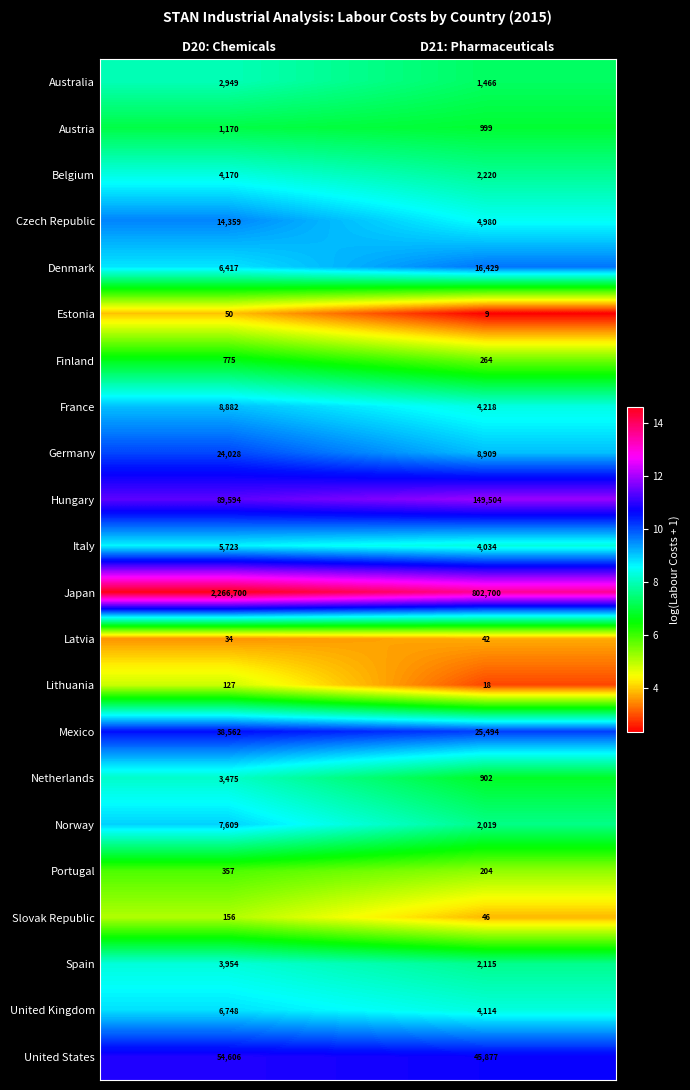

What is the sum of the Norway values at D21: Pharmaceuticals and D20: Chemicals?

9628